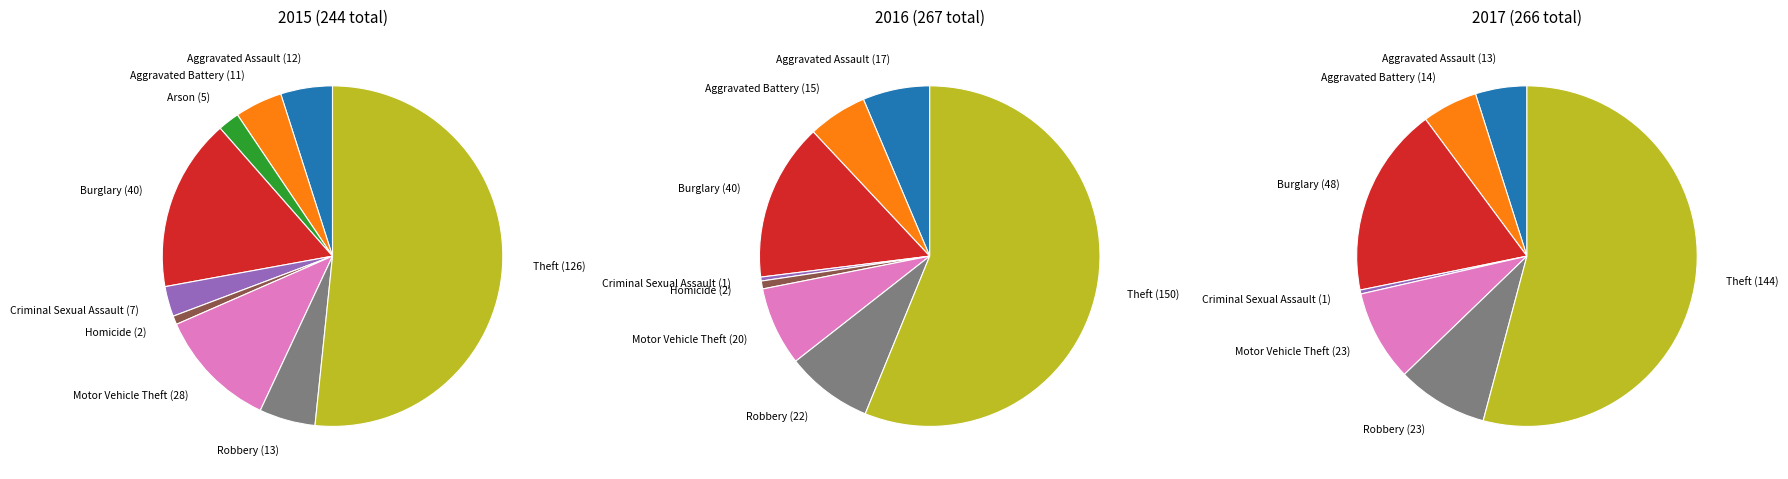

What is the spread (max minus min) of values at Theft?

24